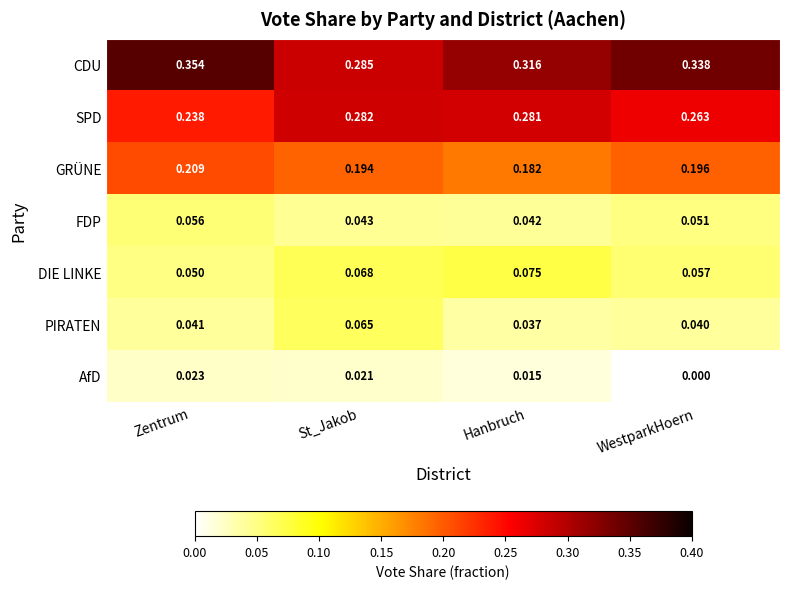

At how many categories does at least one series exceed 0?

4